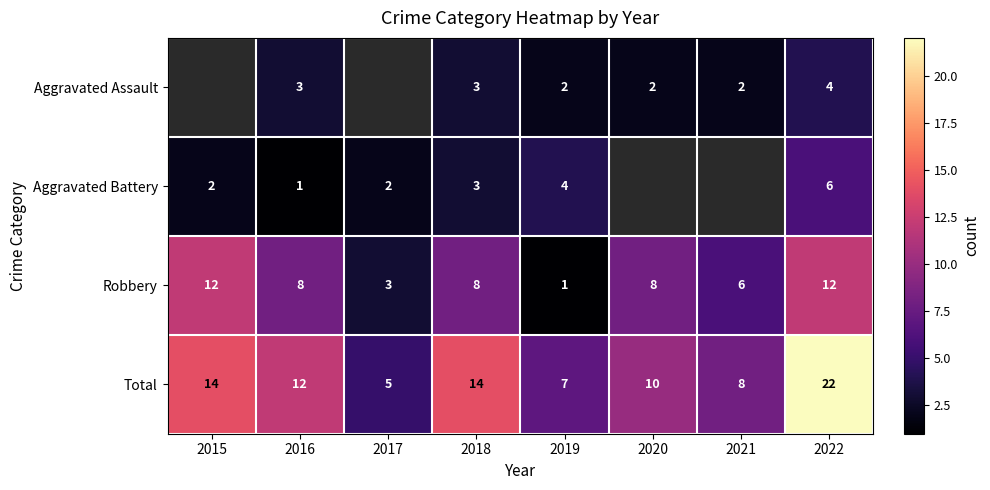

The Aggravated Assault series shows 2.9 at 2019. True or false?

False